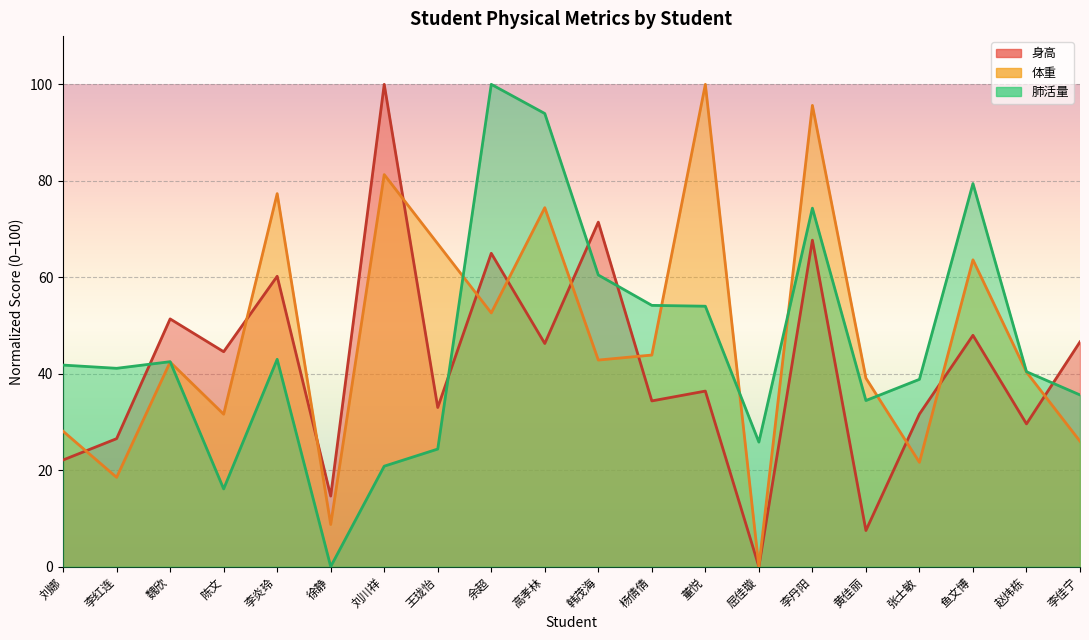

Which series has the largest total across all categories?

体重